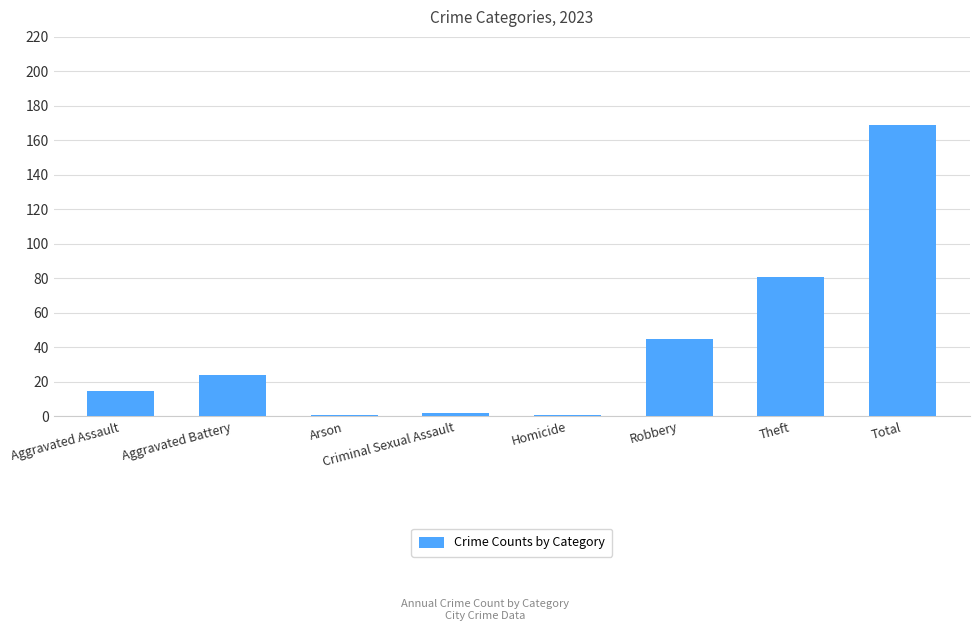

Are the bars grouped side by side (vs. stacked)?

No